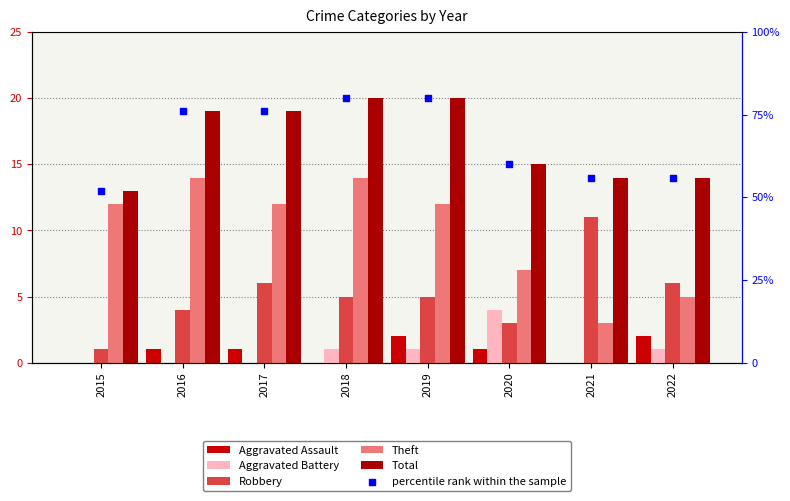

At how many categories does at least one series exceed 7?

8